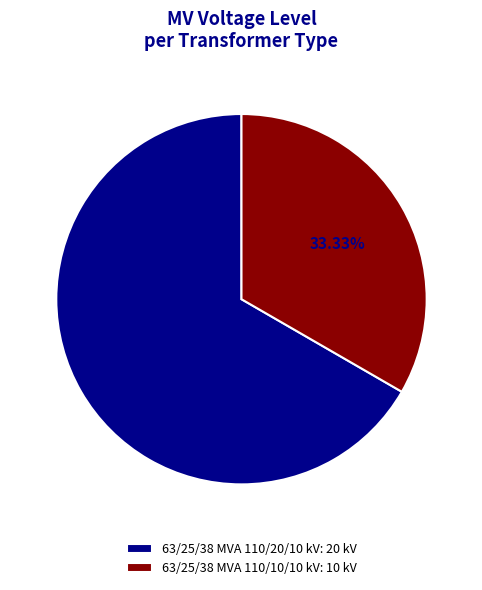

Between 63/25/38 MVA 110/10/10 kV and 63/25/38 MVA 110/20/10 kV, which is larger?

63/25/38 MVA 110/20/10 kV